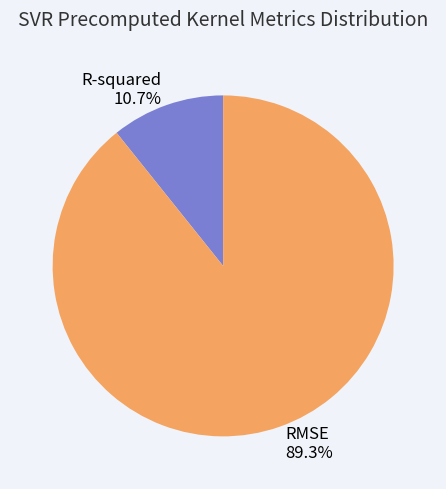

Rank the categories by value from lowest to highest.

R-squared, RMSE